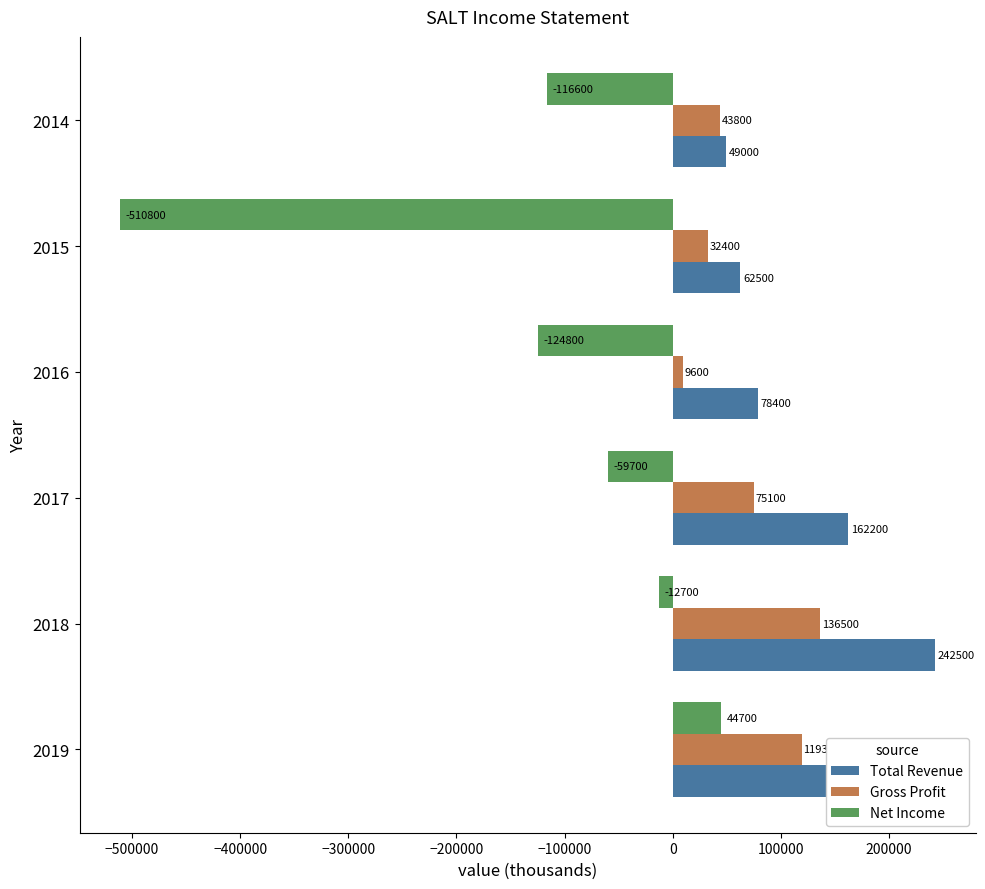

At how many categories does at least one series exceed 190900?

2